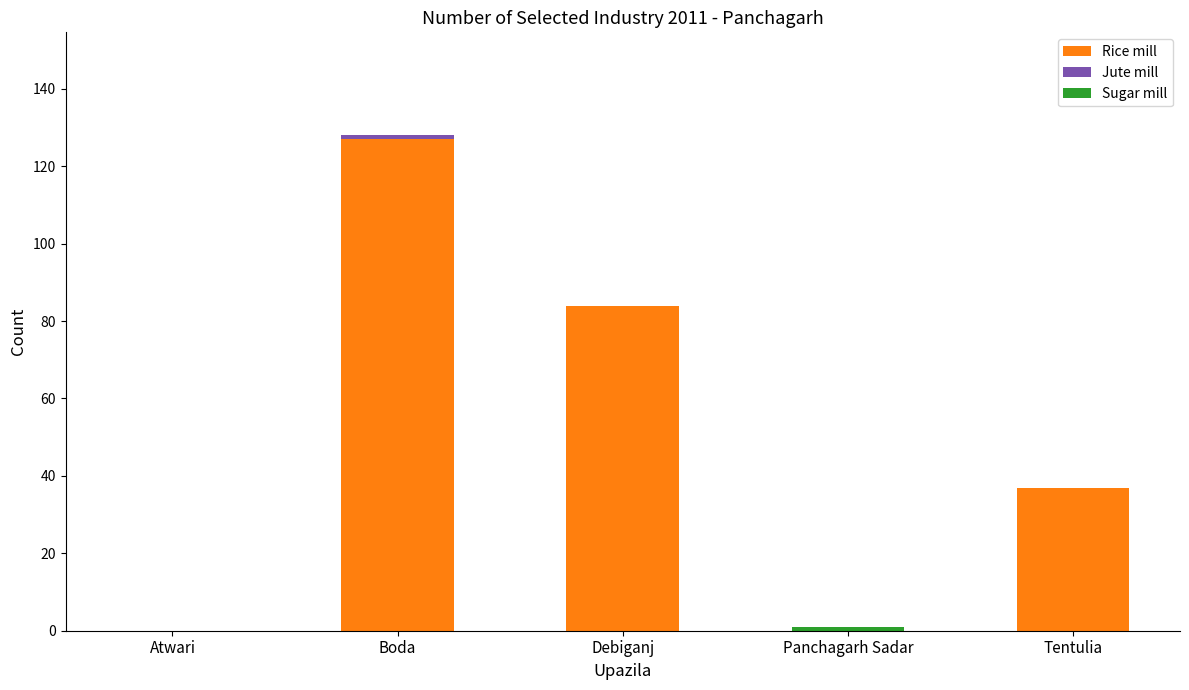

Count the number of categories in the chart.

5